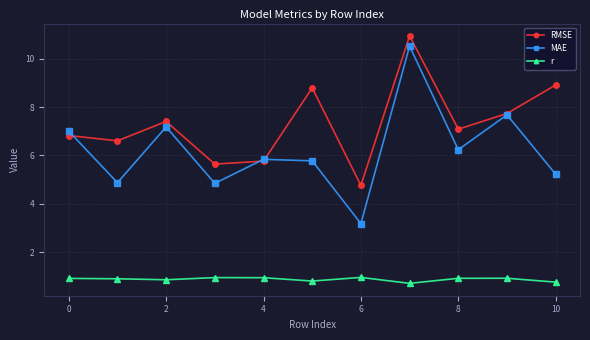

Which series has the widest spread of values?

MAE